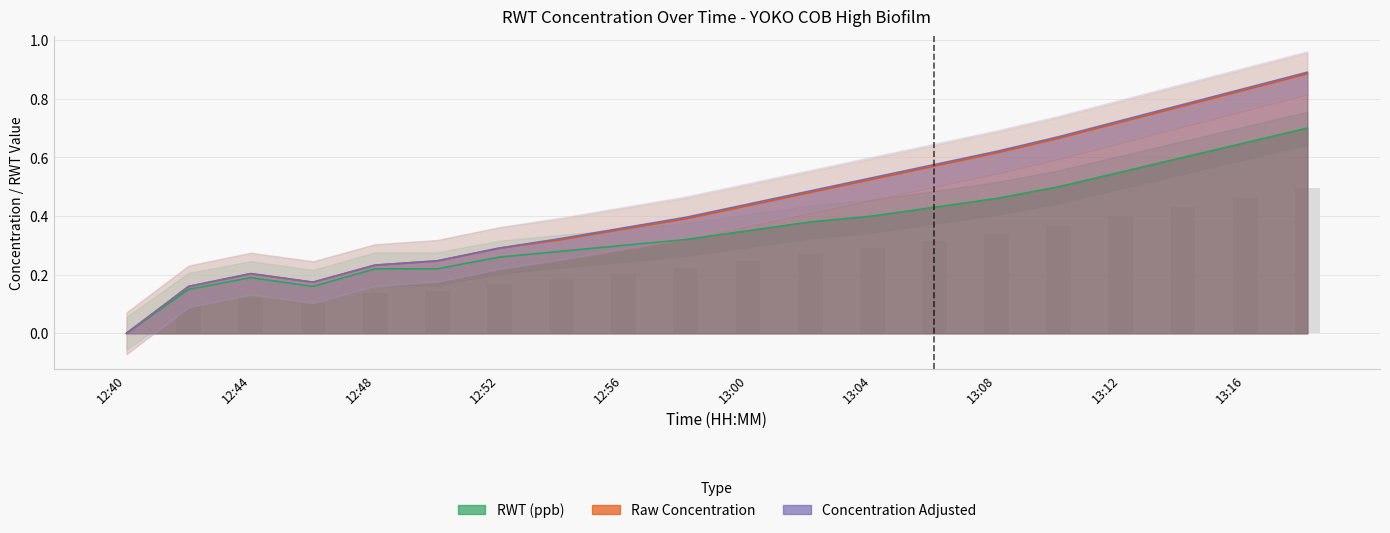

What is the label of the 2nd bar from the left?

12:42